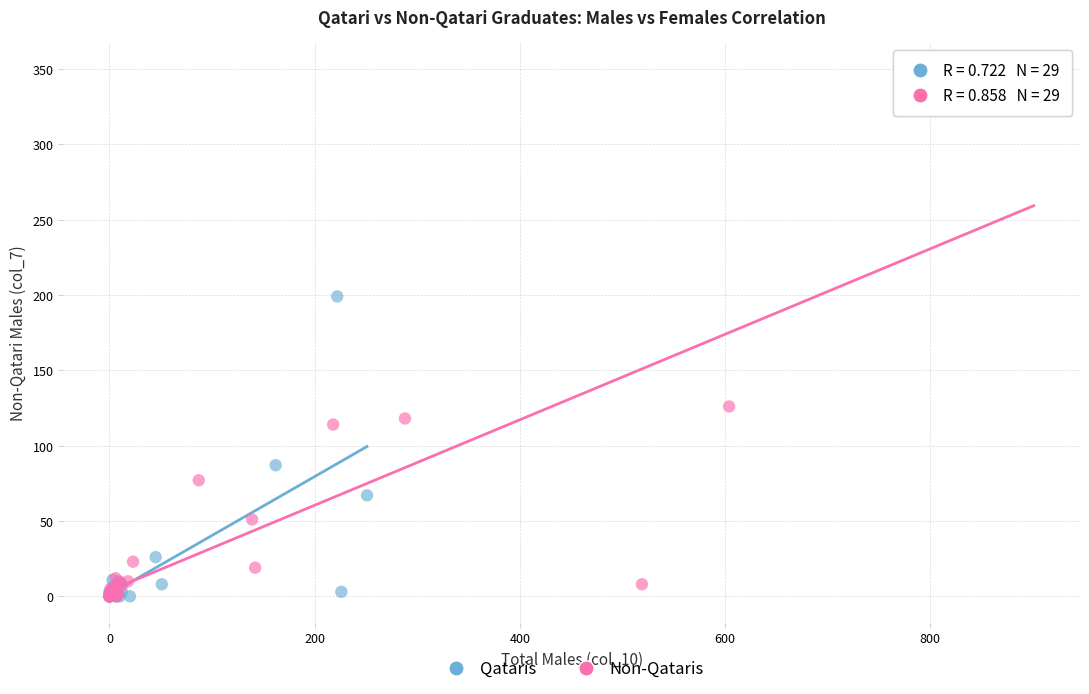

Which series has the largest Y range (max minus min)?

Non-Qataris